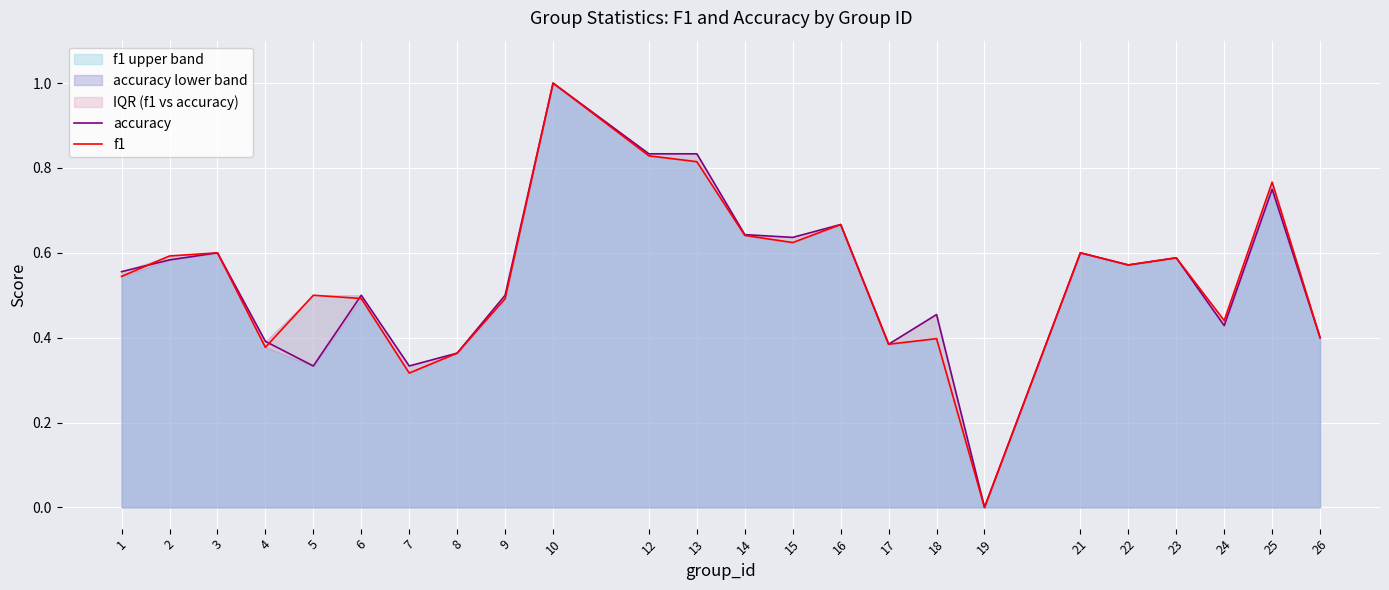

Where do accuracy and f1 first cross each other?

1 and 2